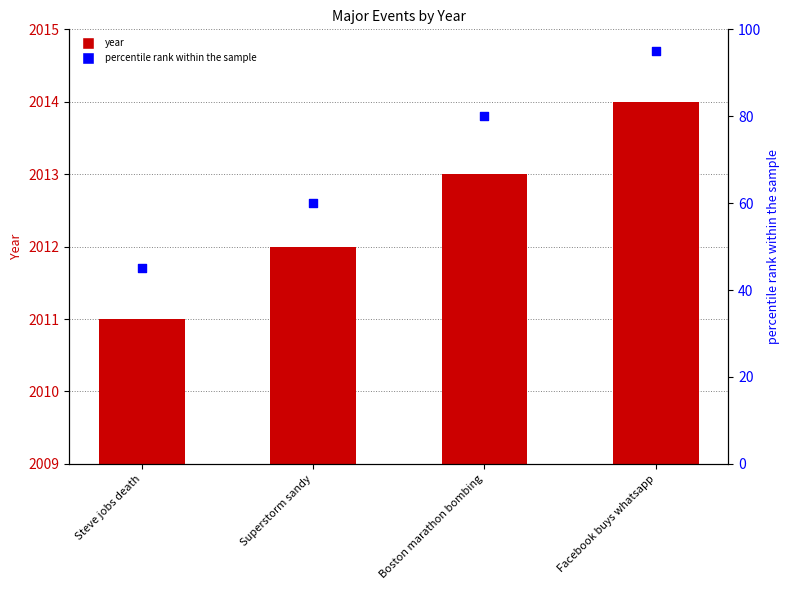

At which category is the sum across all series the highest?

Facebook buys whatsapp